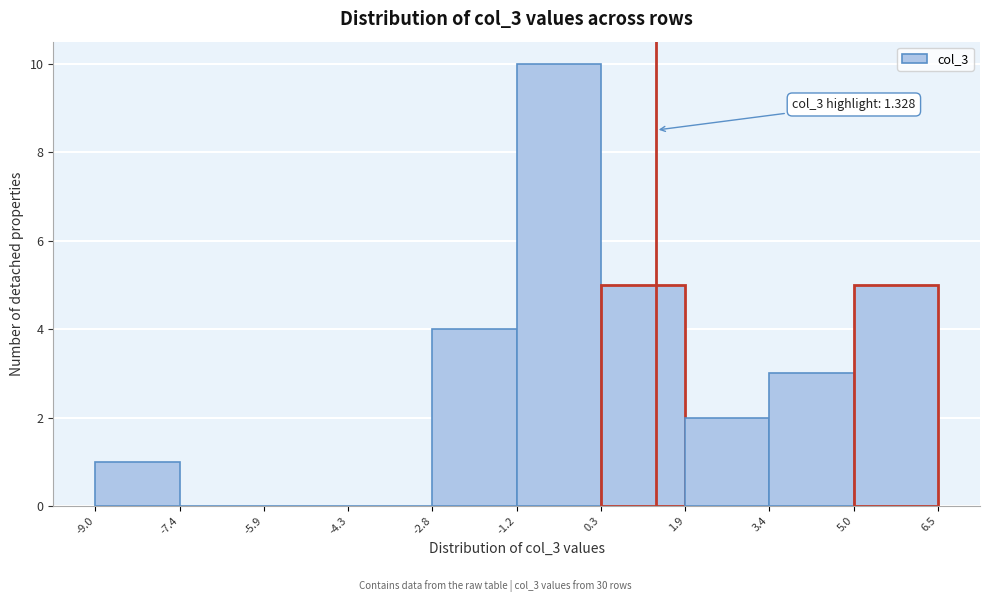

Which range on the x-axis has the tallest bar?

-1.2 to 0.3